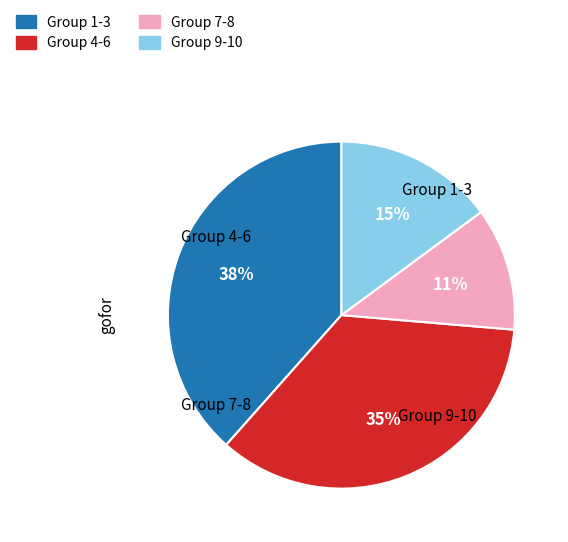

Is it true that Group 4-6 is 30% of the pie?

False